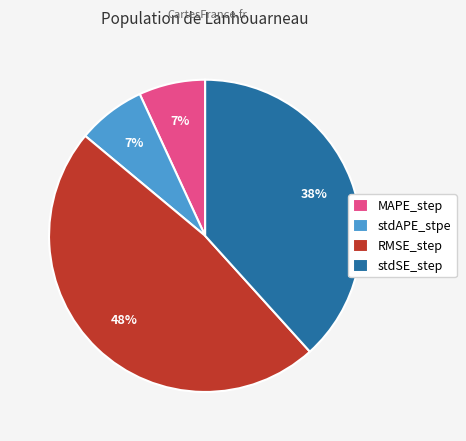

Count the number of slices in the pie.

4